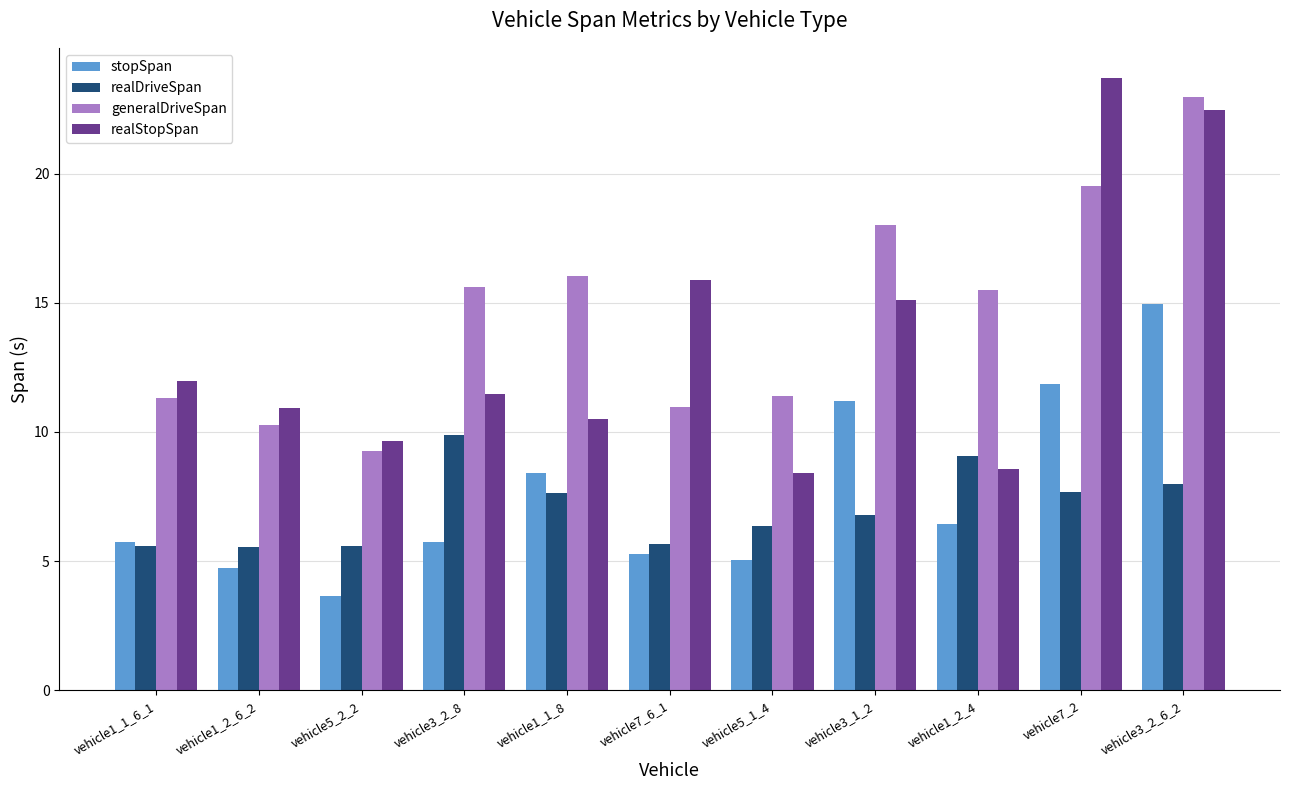

What is the label of the 7th bar from the left?

vehicle5_1_4